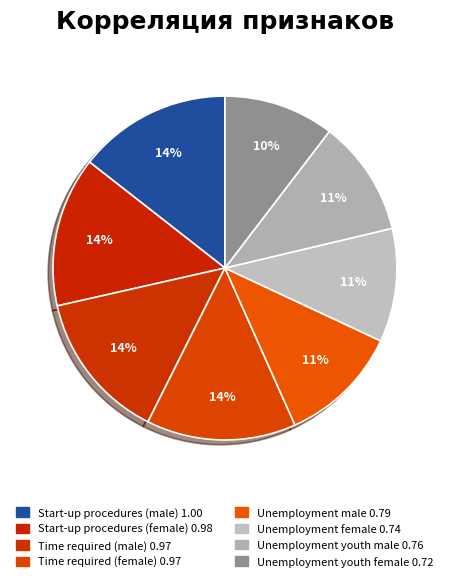

How many segments does this pie chart have?

8